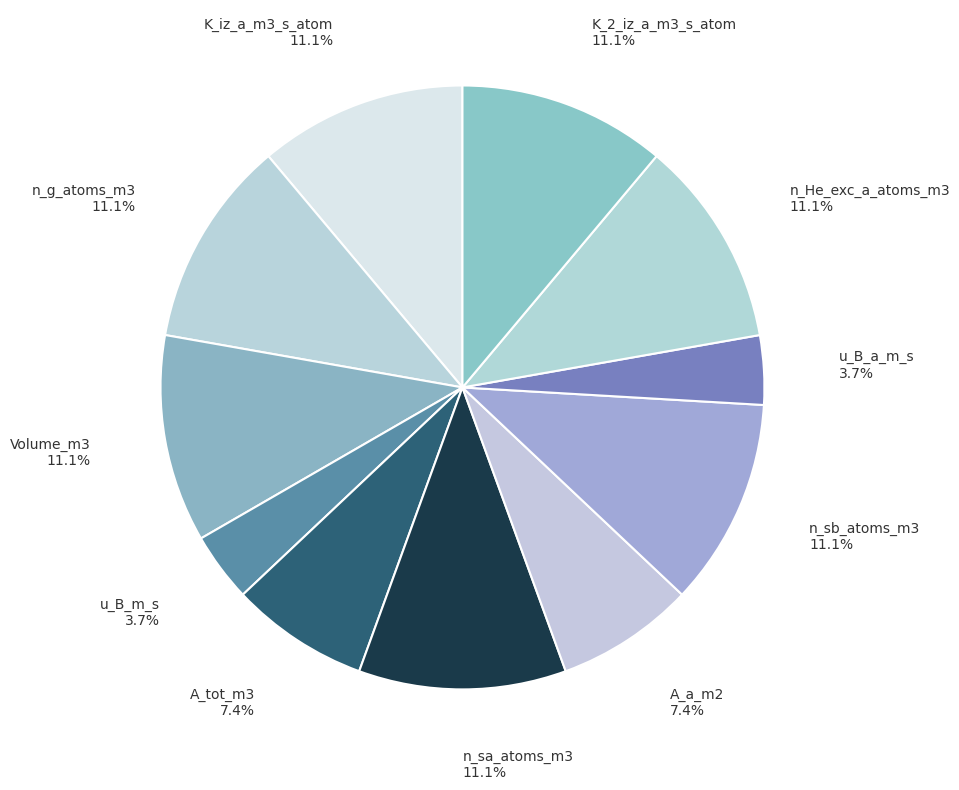

How many slices are in this pie chart?

11